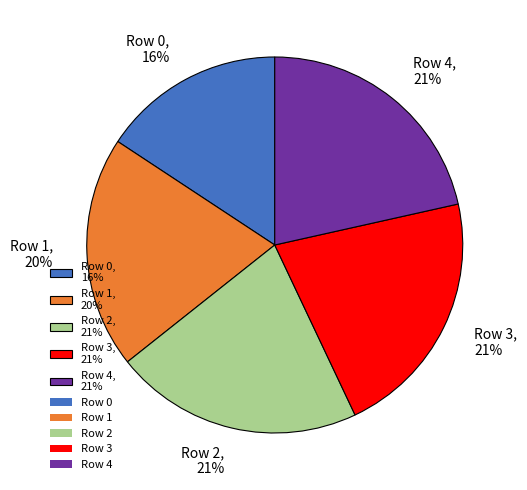

How many segments does this pie chart have?

5